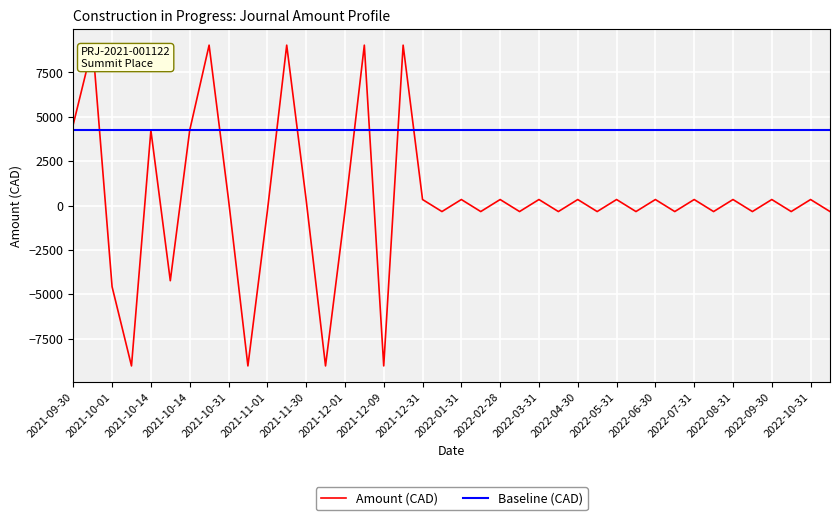

List the series in order of their overall mean, lowest first.

Amount (CAD), Baseline (CAD)